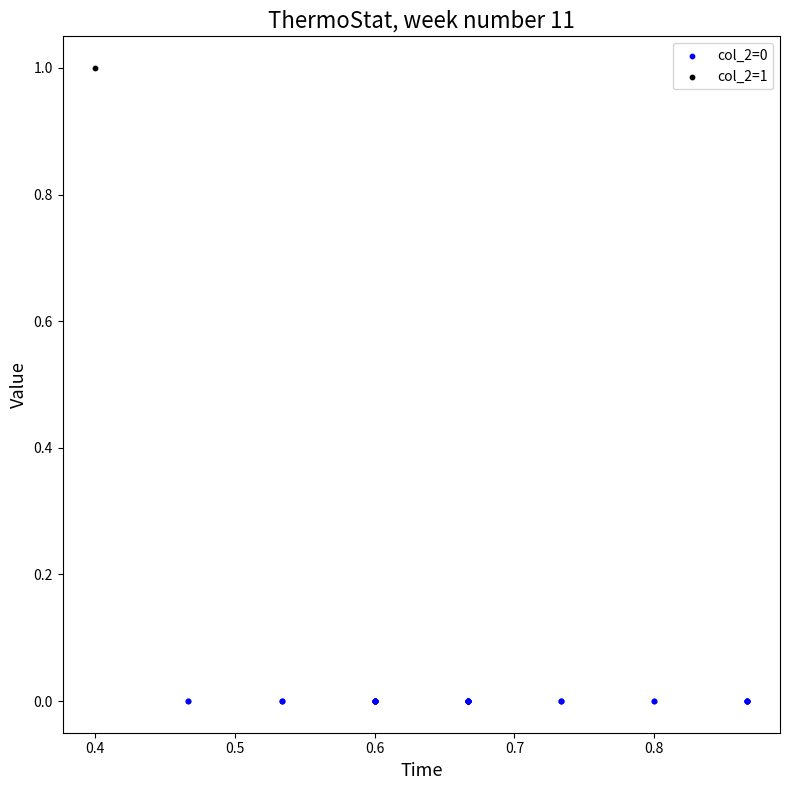

Which series reaches the minimum Y coordinate?

col_2=0